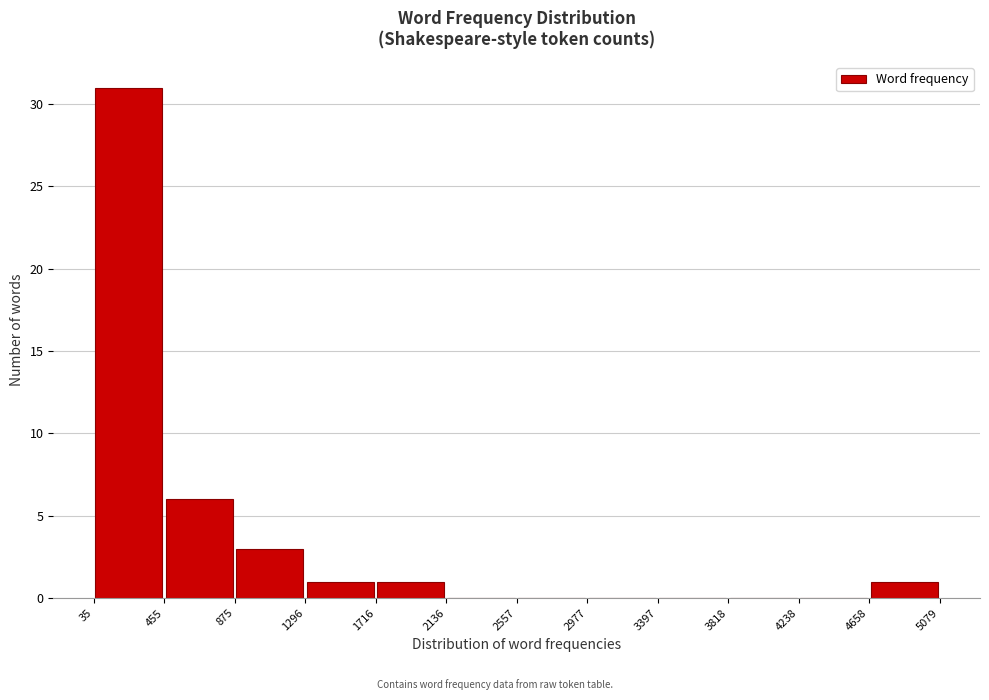

Reading left to right, transcribe this chart: for each bar, give the range it covers on the x-axis and its height. The values are not printed on the chart, so give them approximately, as read against the axis.

35 to 455: 31
455 to 875: 6
875 to 1296: 3
1296 to 1716: 1
1716 to 2136: 1
2136 to 2557: 0
2557 to 2977: 0
2977 to 3397: 0
3397 to 3818: 0
3818 to 4238: 0
4238 to 4658: 0
4658 to 5079: 1